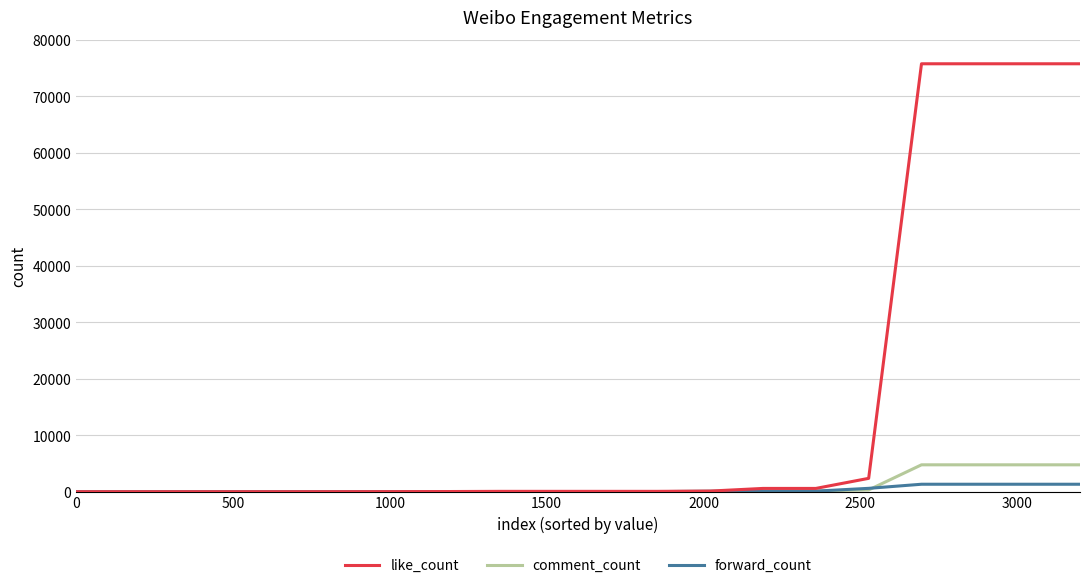

List the series in order of their peak value, highest first.

like_count, comment_count, forward_count